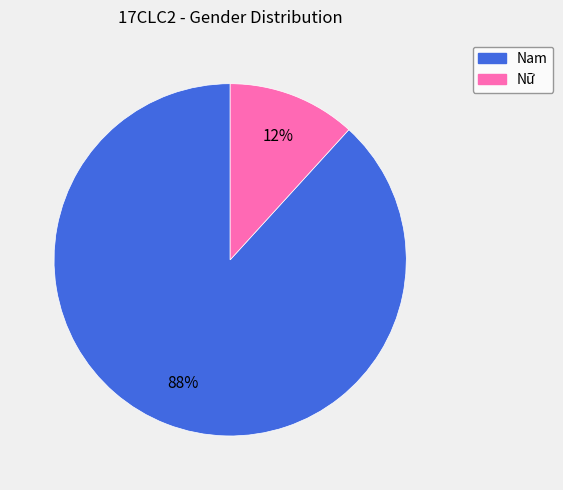

How many slices are in this pie chart?

2